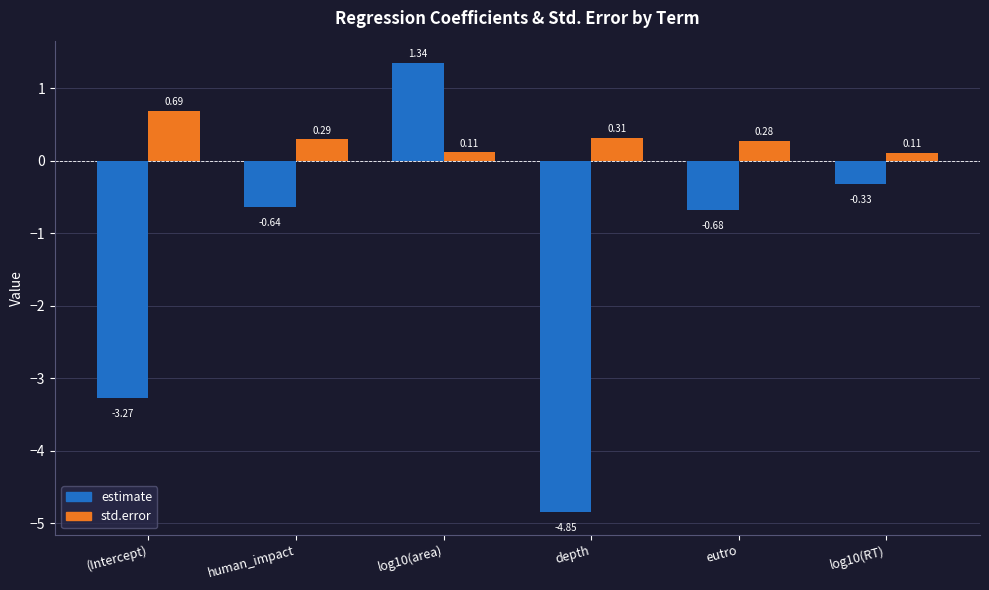

Are the bars grouped side by side (vs. stacked)?

Yes